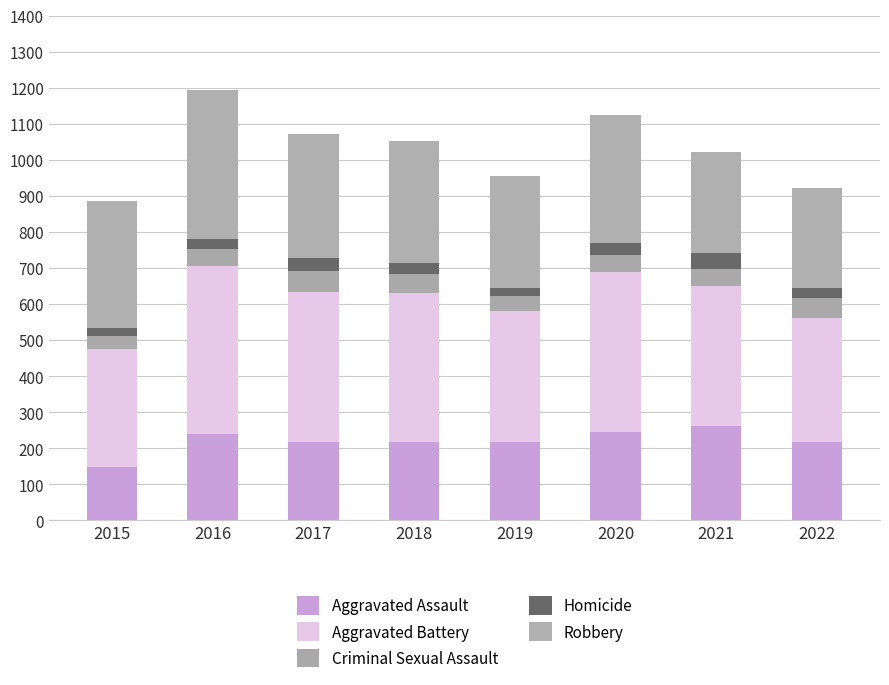

Is it true that Aggravated Assault equals 384 at 2019?

False